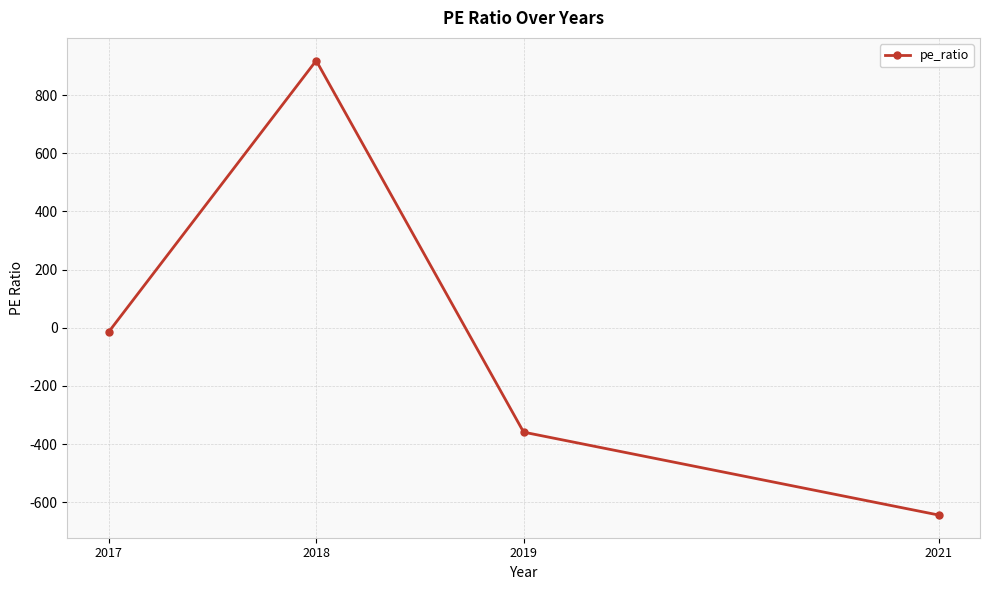

Which category has the highest value across all series?

2018